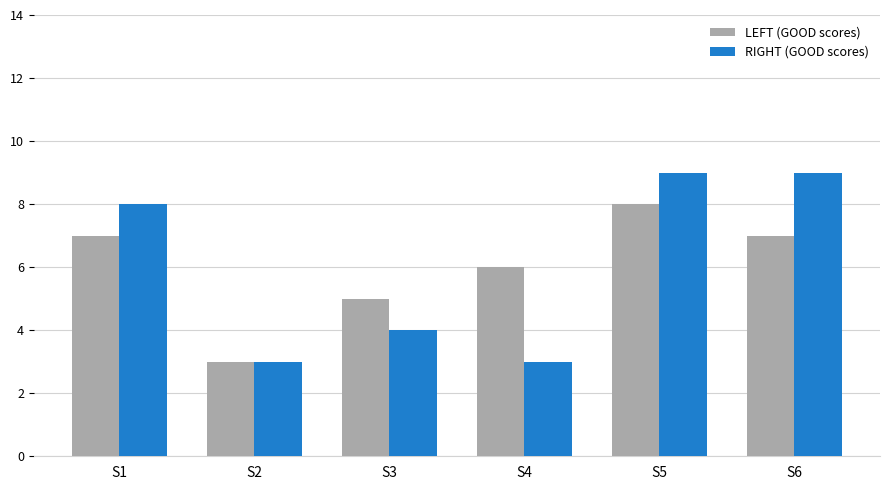

Rank the series by their maximum value, from lowest to highest.

LEFT (GOOD scores), RIGHT (GOOD scores)